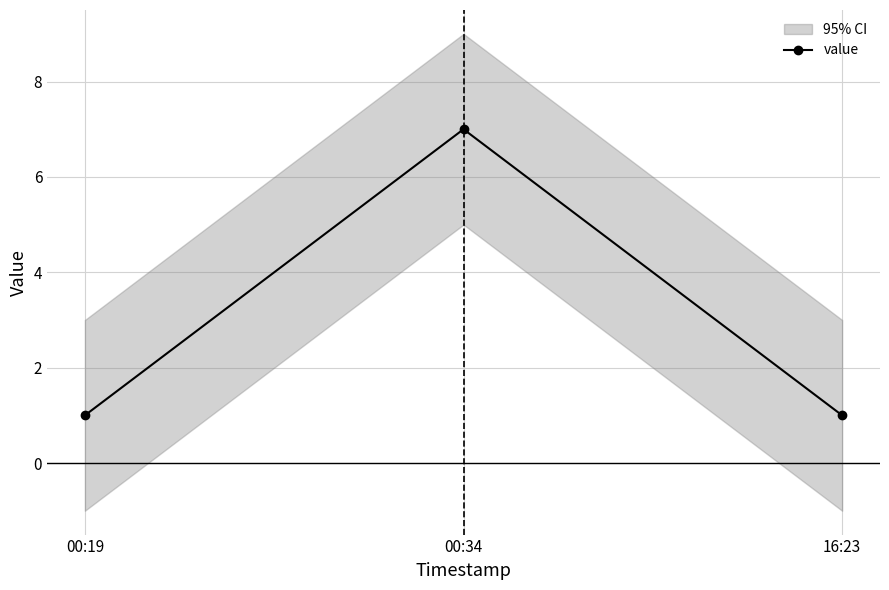

Reading left to right, extract all data points from this chart.

1	7	1